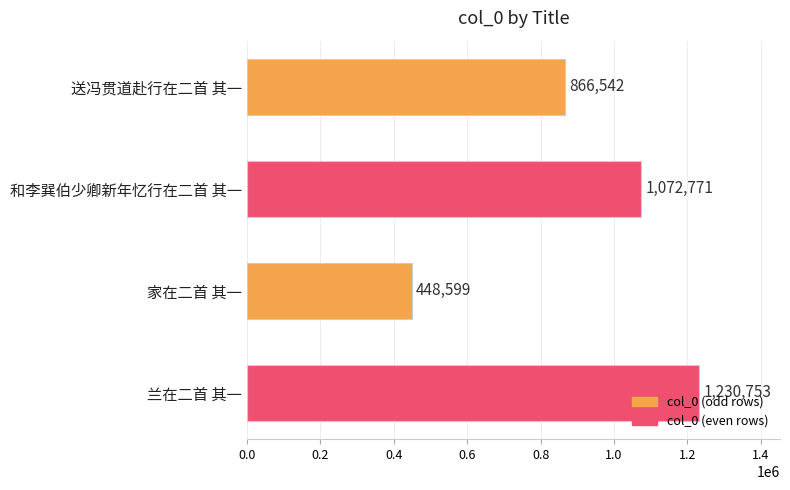

At which category does the chart reach its peak across all series?

兰在二首 其一